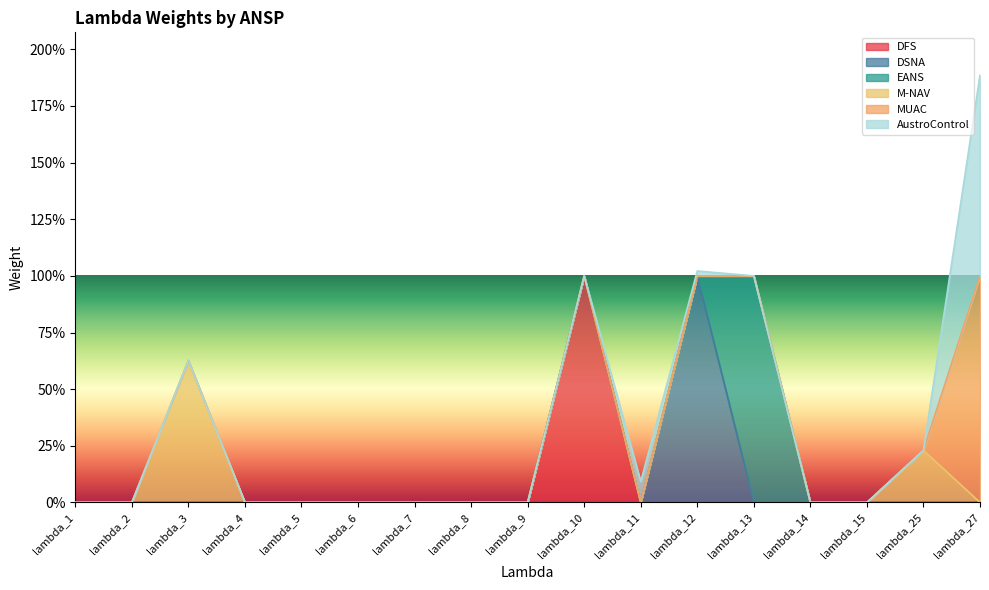

Does the chart have visible grid lines?

No